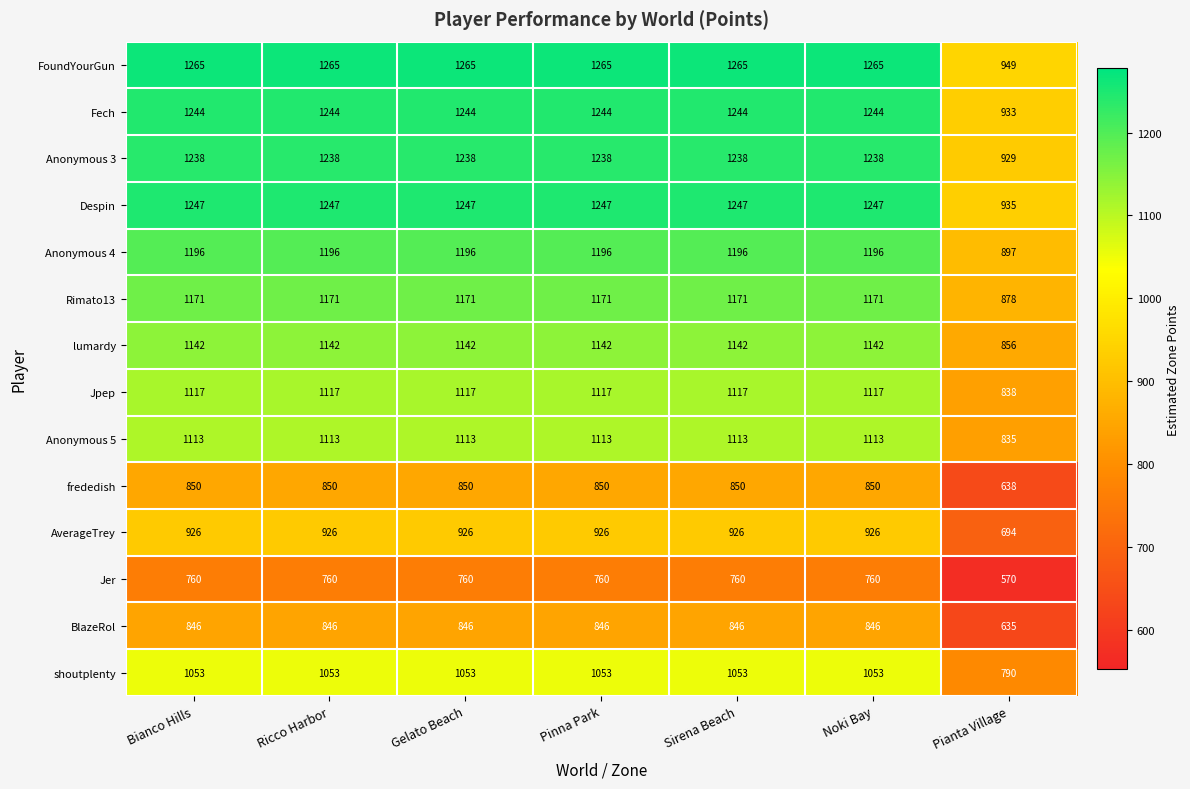

What is the spread (max minus min) of values at Noki Bay?

505